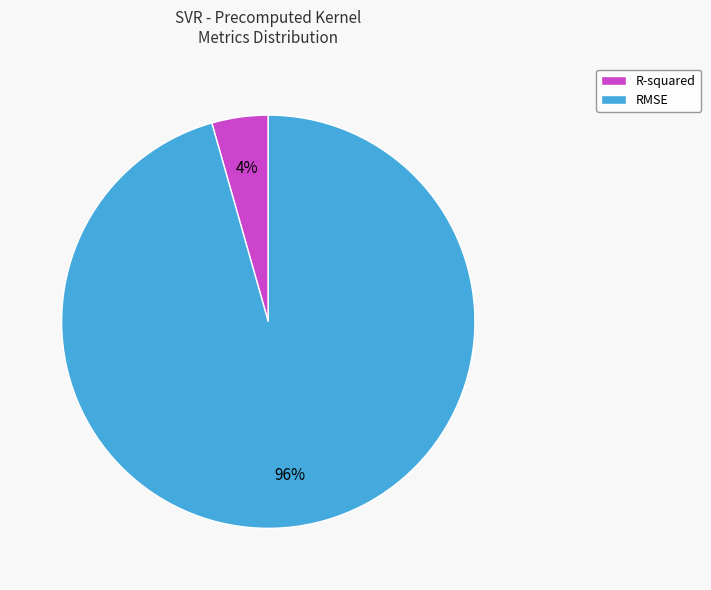

Is it true that R-squared is 4% of the pie?

True